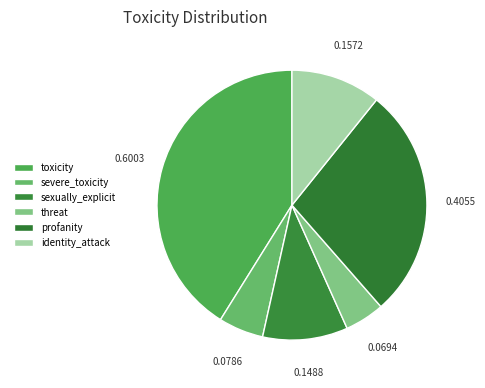

Rank the categories by value from lowest to highest.

threat, severe_toxicity, sexually_explicit, identity_attack, profanity, toxicity